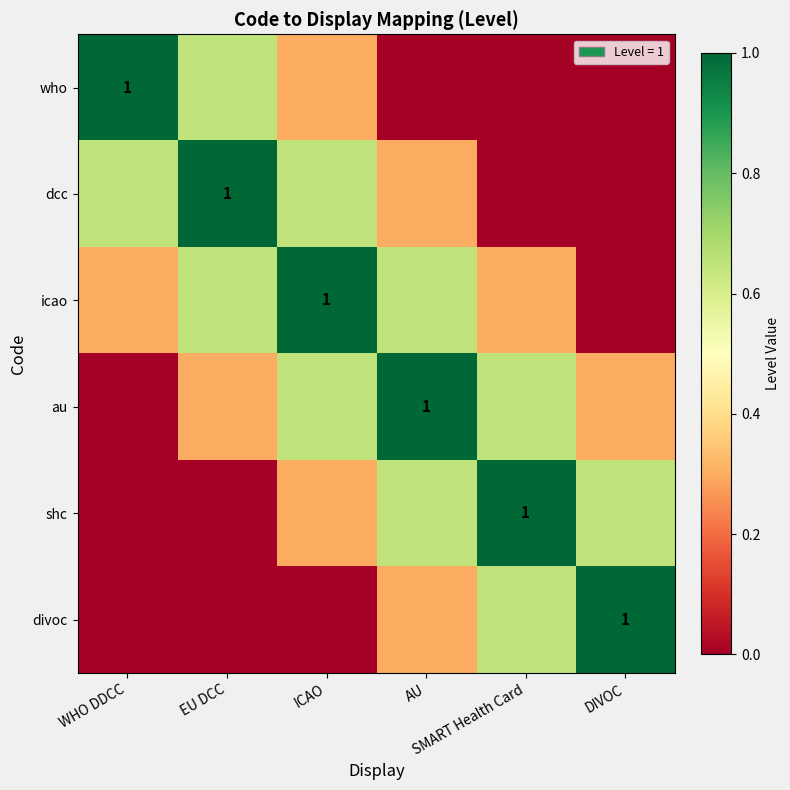

Between ICAO and WHO DDCC, which is larger?

WHO DDCC